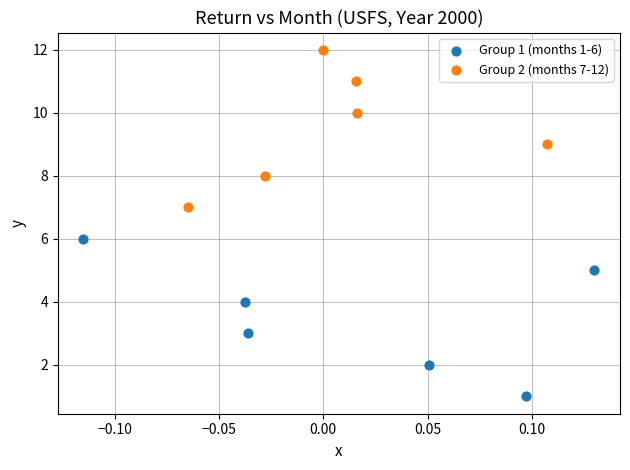

Which series contains the highest Y value?

Group 2 (months 7-12)